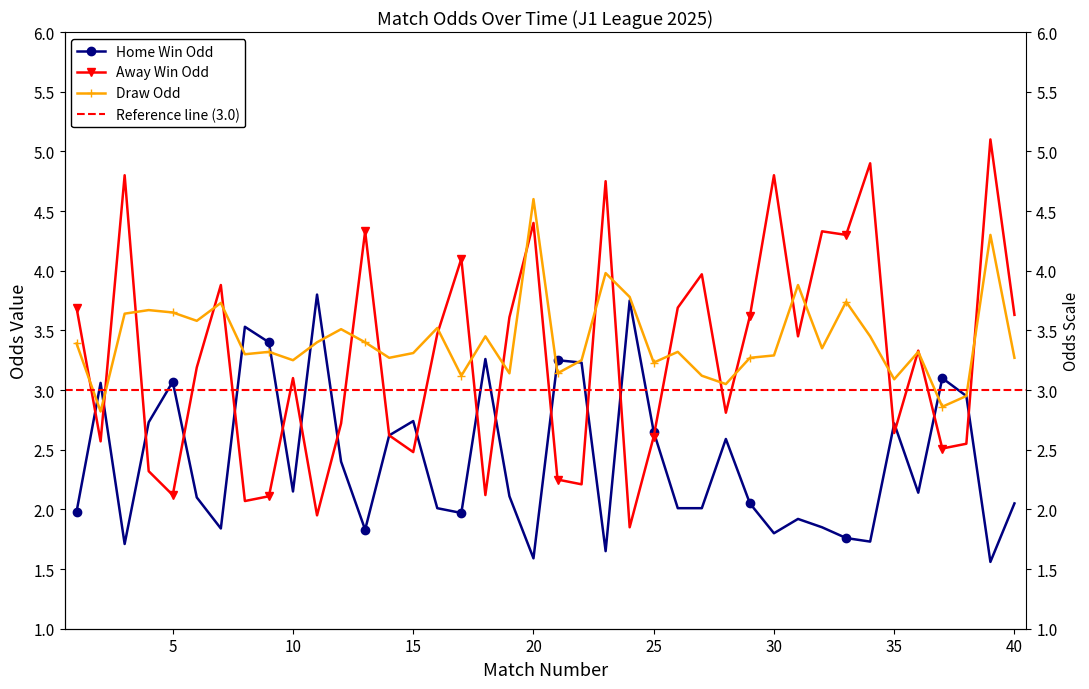

Which series has the largest total across all categories?

Odd_D_FT